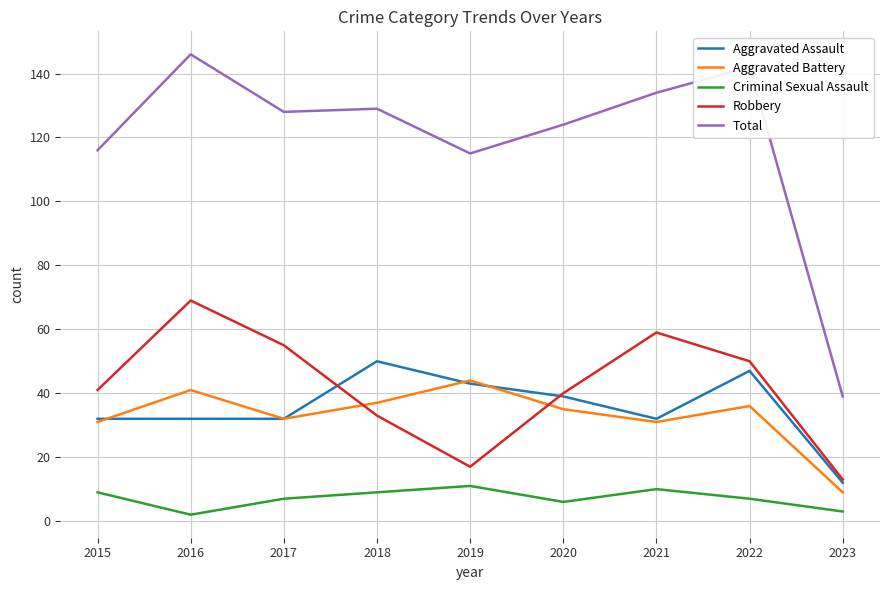

True or false: Aggravated Battery and Total cross at least once.

False